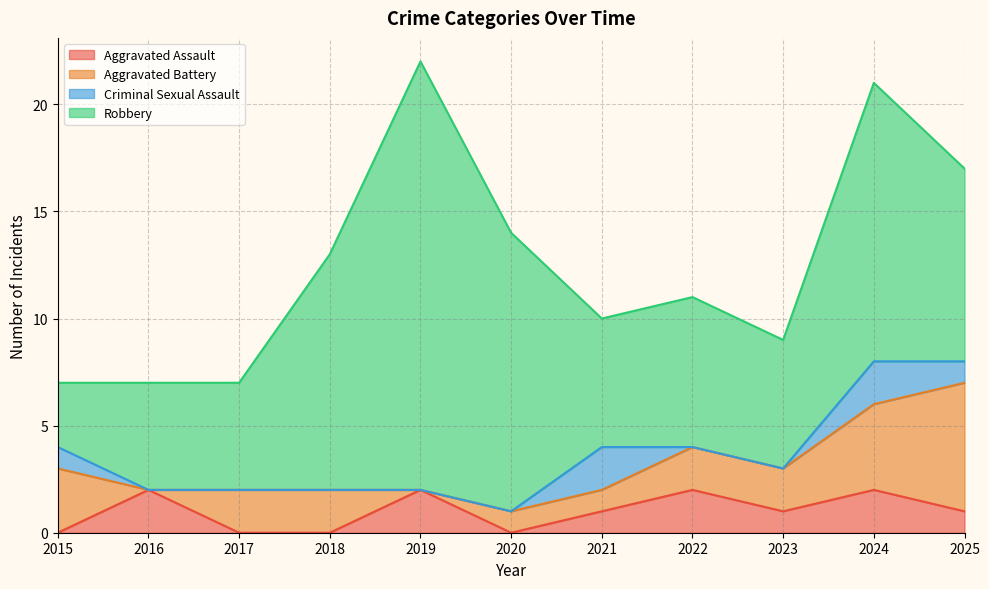

What are all the series names shown in the legend?

Aggravated Assault, Aggravated Battery, Criminal Sexual Assault, Robbery